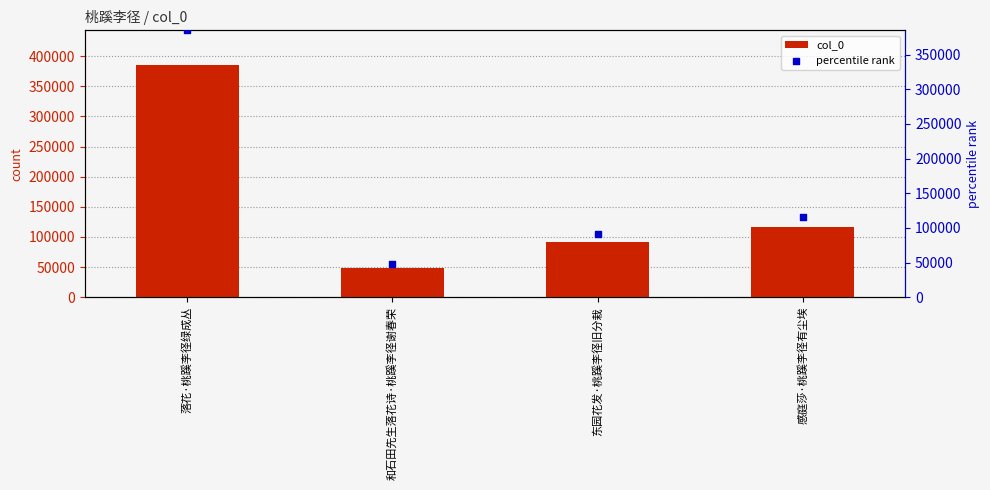

Which series has the widest spread of Y values?

col_0